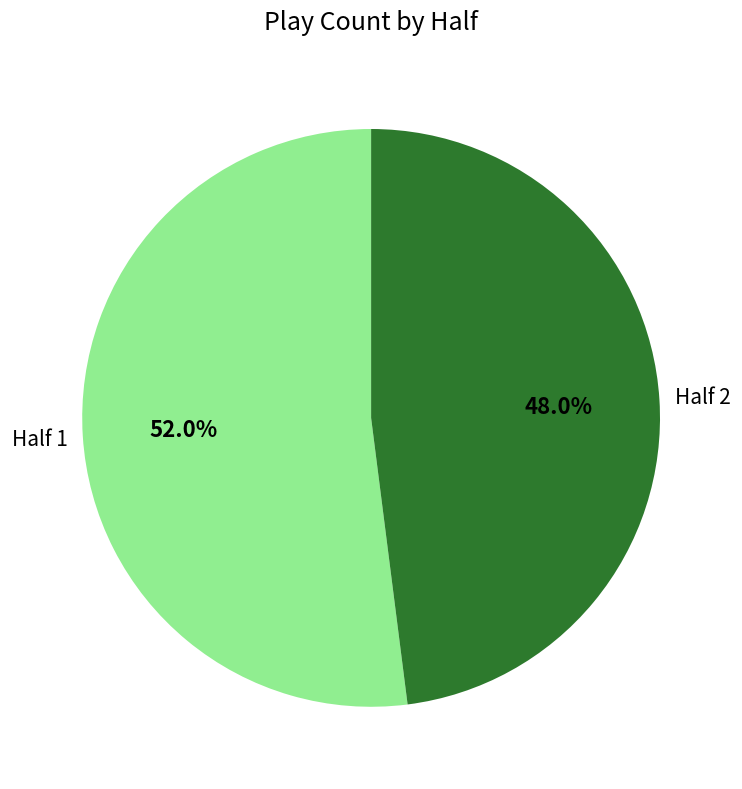

Count the number of slices in the pie.

2